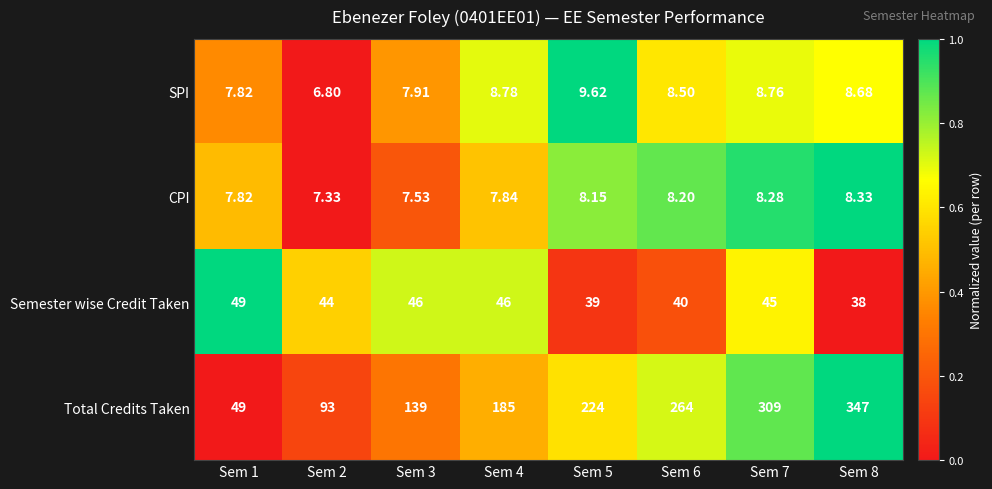

What is the difference between the highest and lowest values at Sem 4?

177.2